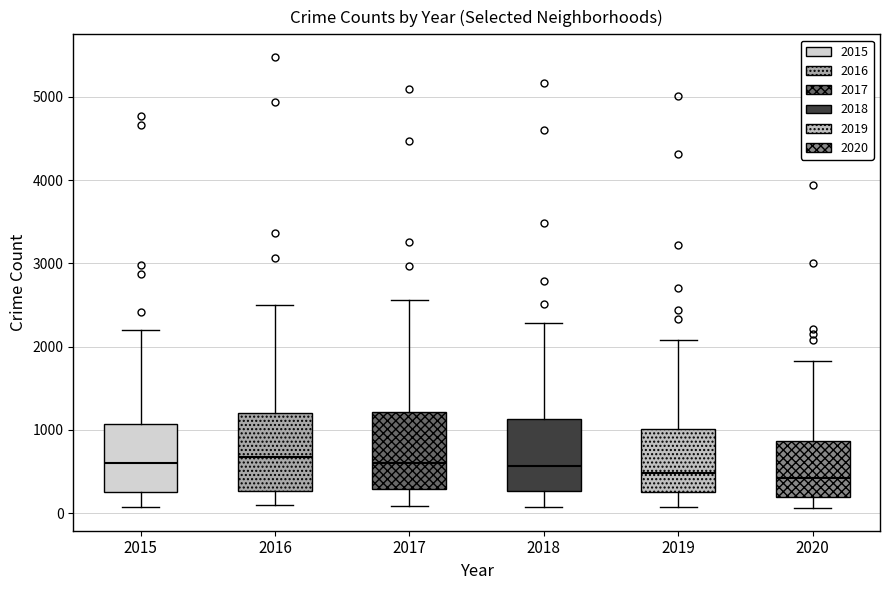

Reading left to right, read every box against the y-axis: the position of its median line, the range the box covers, and the ends of its whiskers. The values are not printed on the chart, so give them approximately, as read against the axis.

2015: median 600, box 300 to 1100, whiskers 100 to 2200
2016: median 700, box 300 to 1200, whiskers 100 to 2500
2017: median 600, box 300 to 1200, whiskers 100 to 2600
2018: median 600, box 300 to 1100, whiskers 100 to 2300
2019: median 500, box 300 to 1000, whiskers 100 to 2100
2020: median 400, box 200 to 900, whiskers 100 to 1800